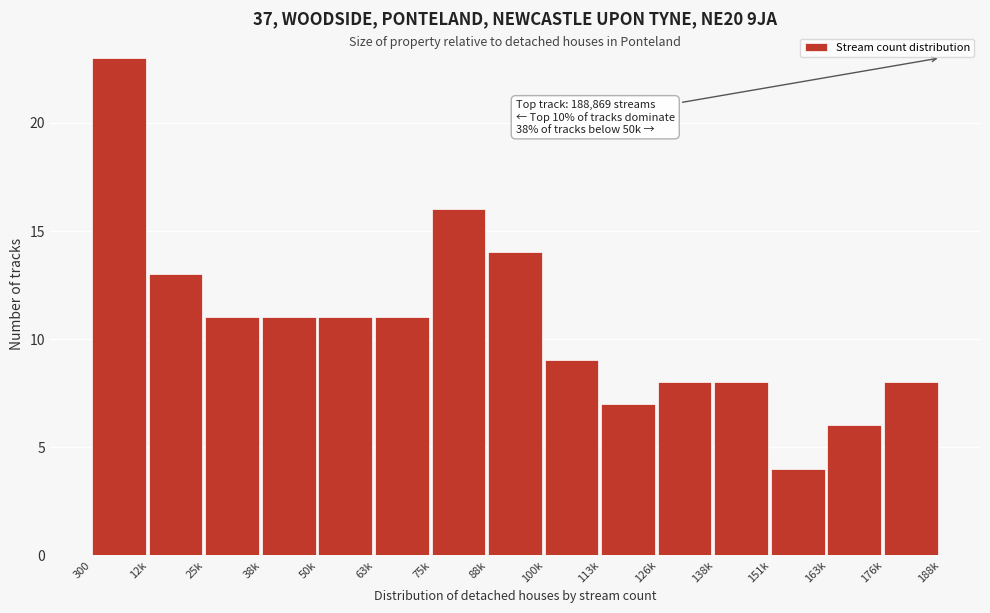

Reading left to right, extract all data points from this chart.

23	13	11	11	11	11	16	14	9	7	8	8	4	6	8